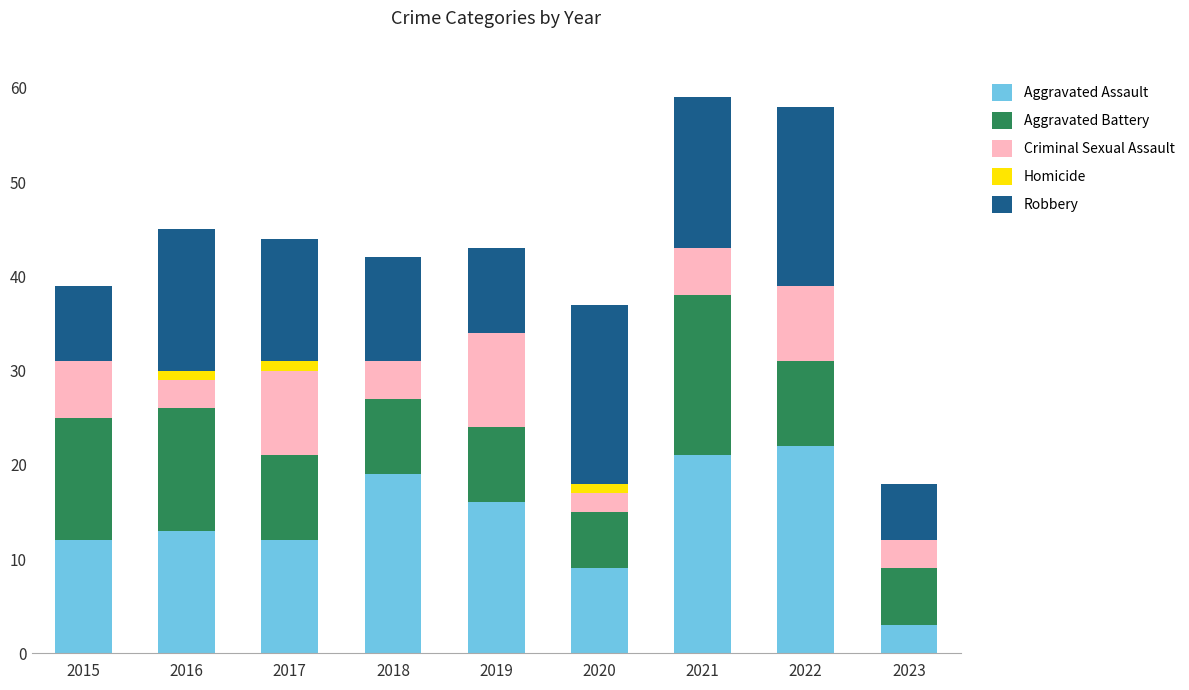

True or false: Aggravated Assault has a value of 16 at 2019.

True